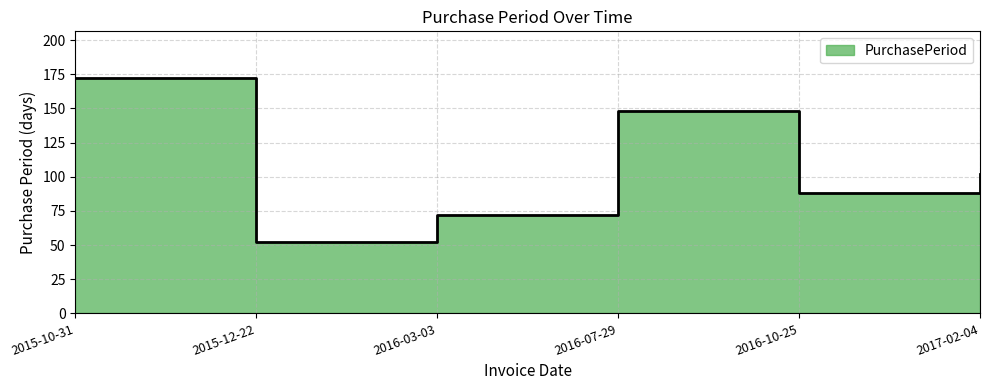

What is the smallest value displayed?

52